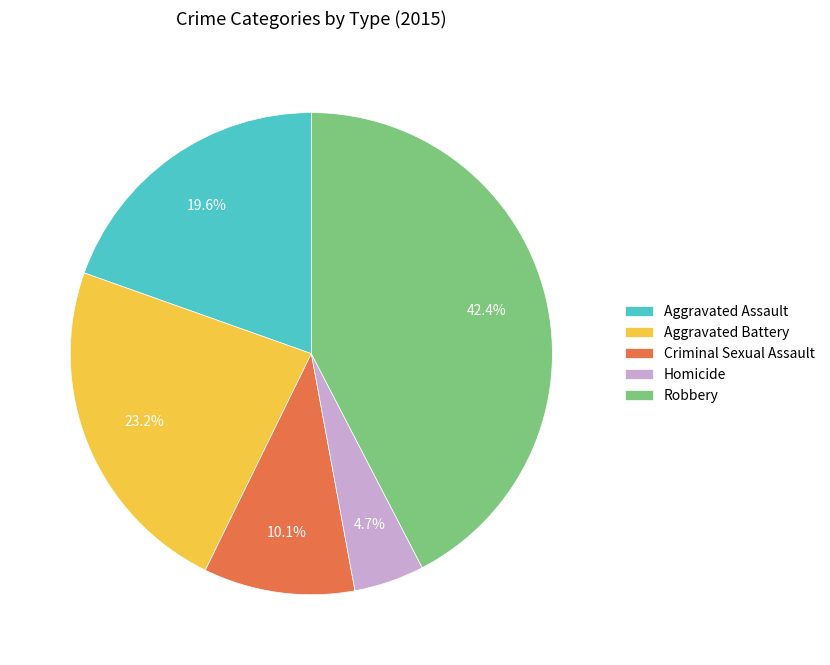

Approximately how many times larger is the value at Homicide compared to Aggravated Battery?

0.2